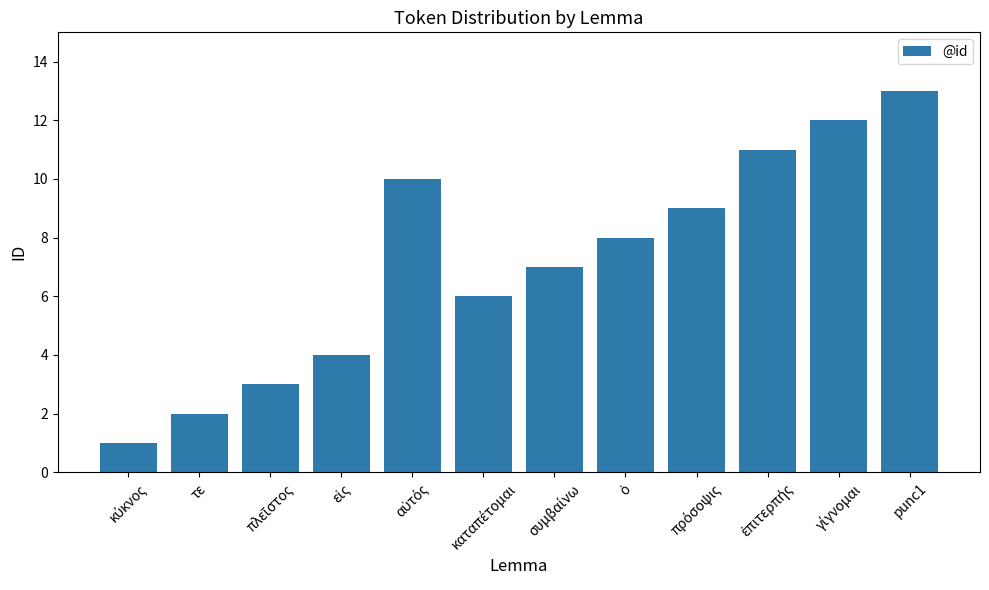

The value at καταπέτομαι is 3. True or false?

False